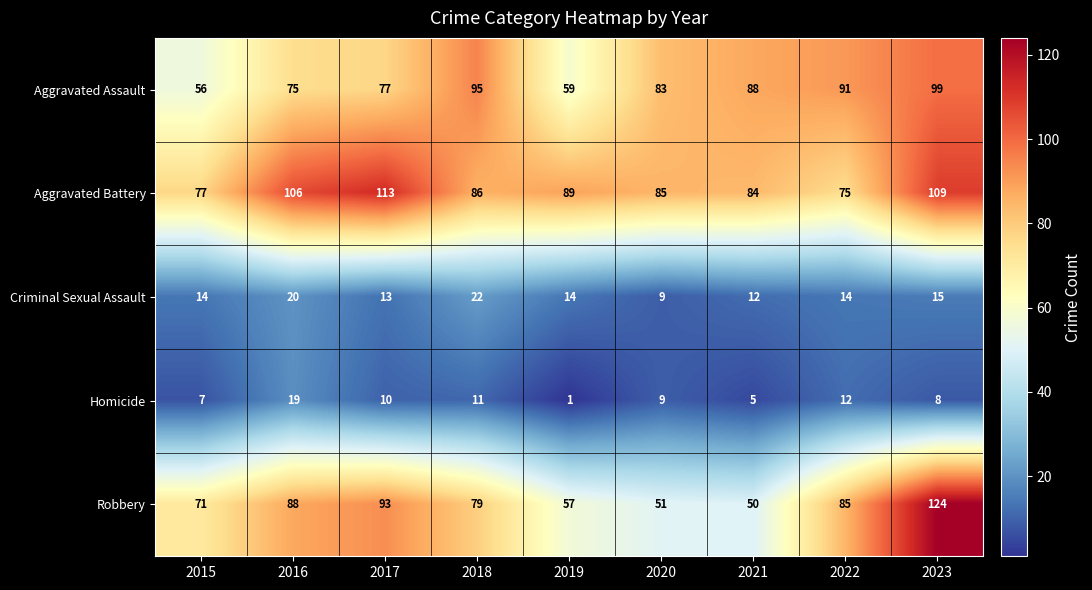

What is the difference between the second highest and second lowest values in the Robbery series?

42